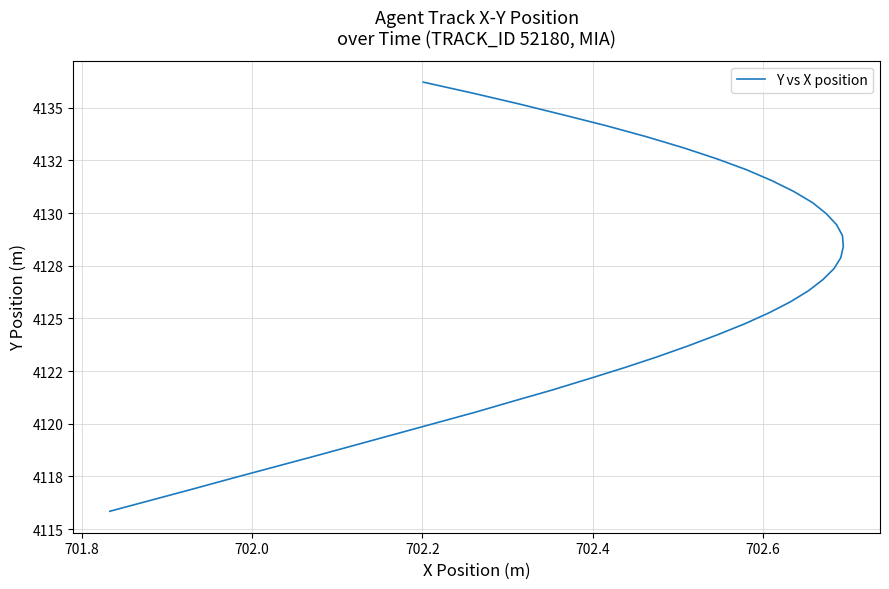

True or false: there are more than 1 points higher than both neighbors.

False